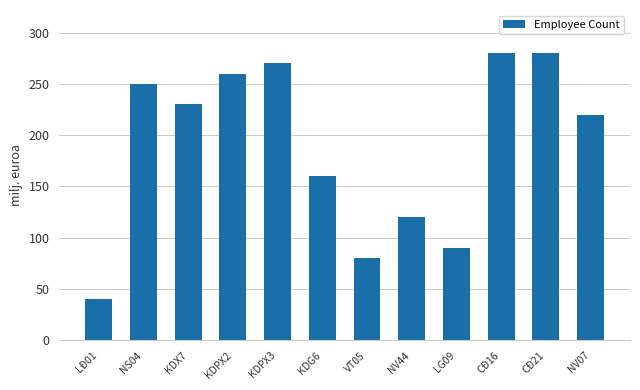

Reading right to left, list all the values displayed in this chart.

220	280	280	90	120	80	160	270	260	230	250	40